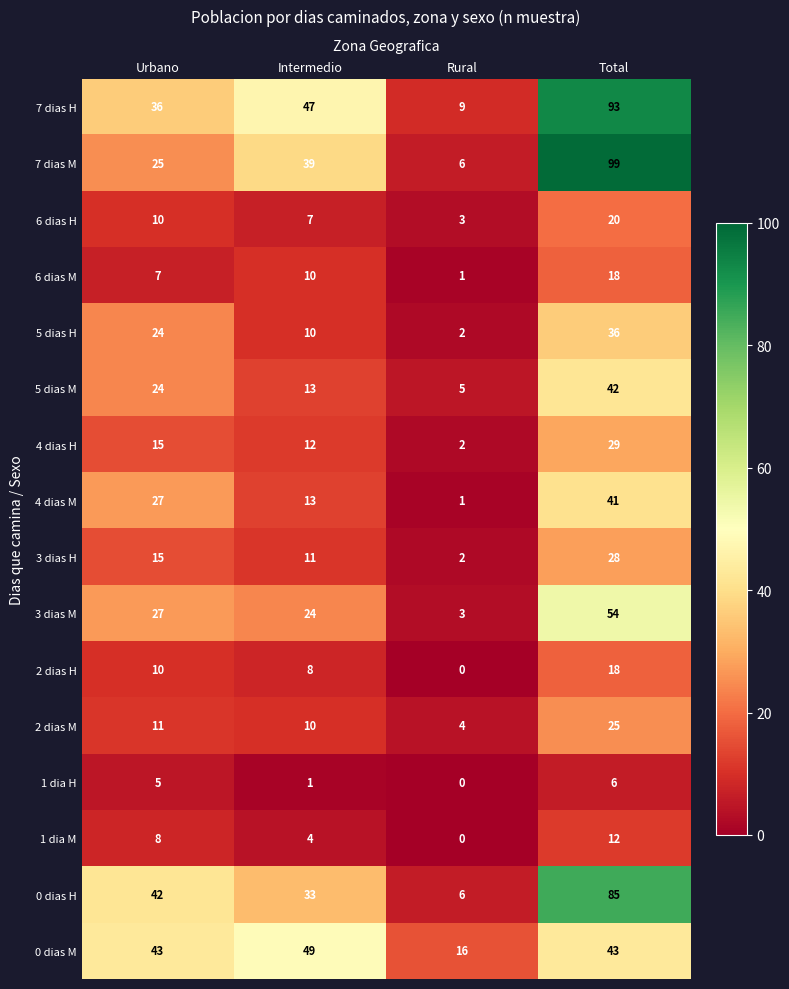

Is it true that 5 dias H equals 19 at Total?

False